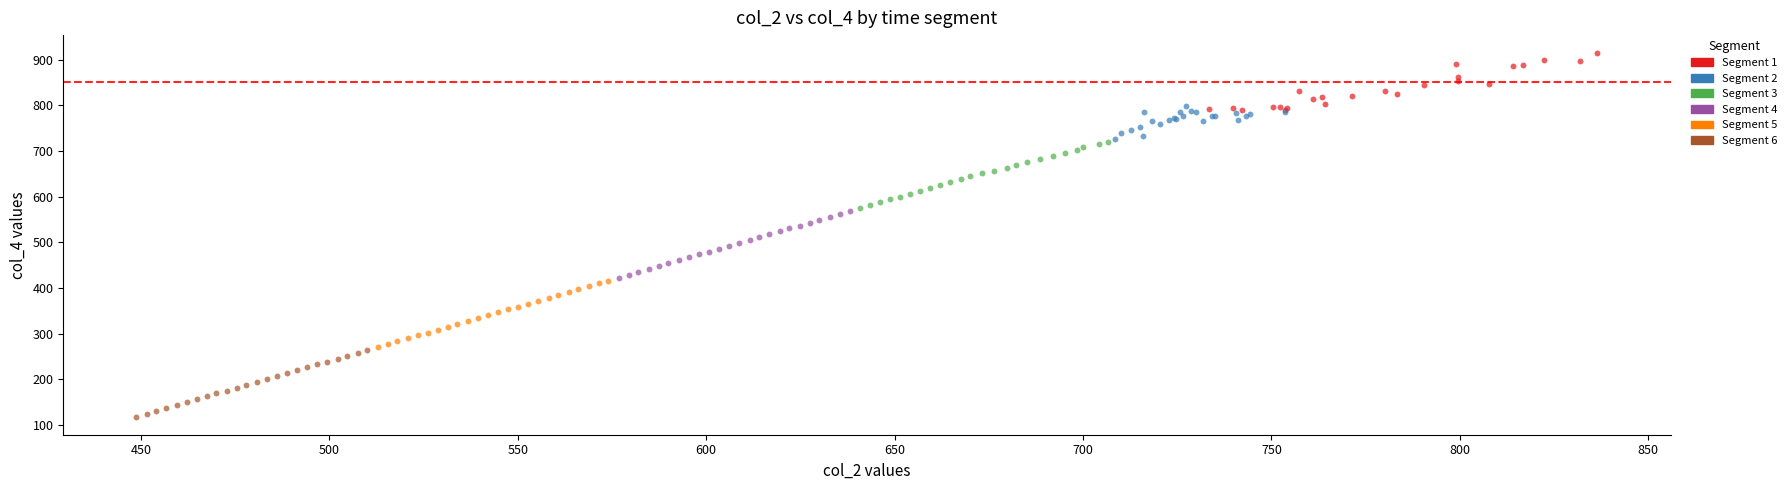

Which series reaches the minimum Y coordinate?

Segment 6